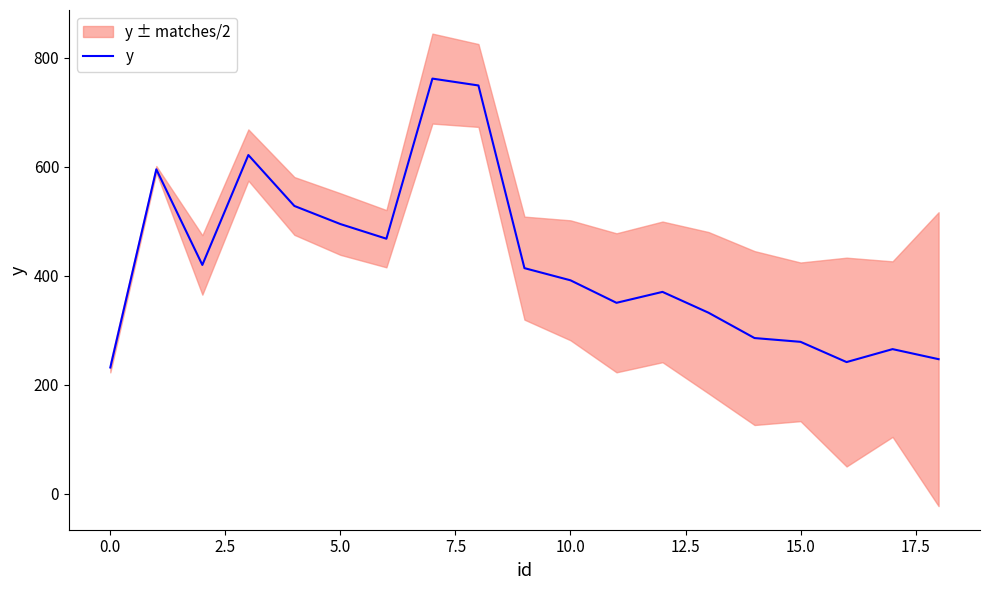

True or false: y has a value of 231.9 at 0.0.

True